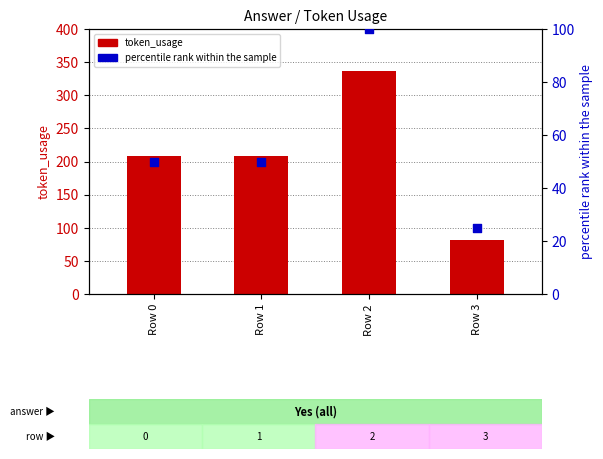

At how many categories does at least one series exceed 311?

1